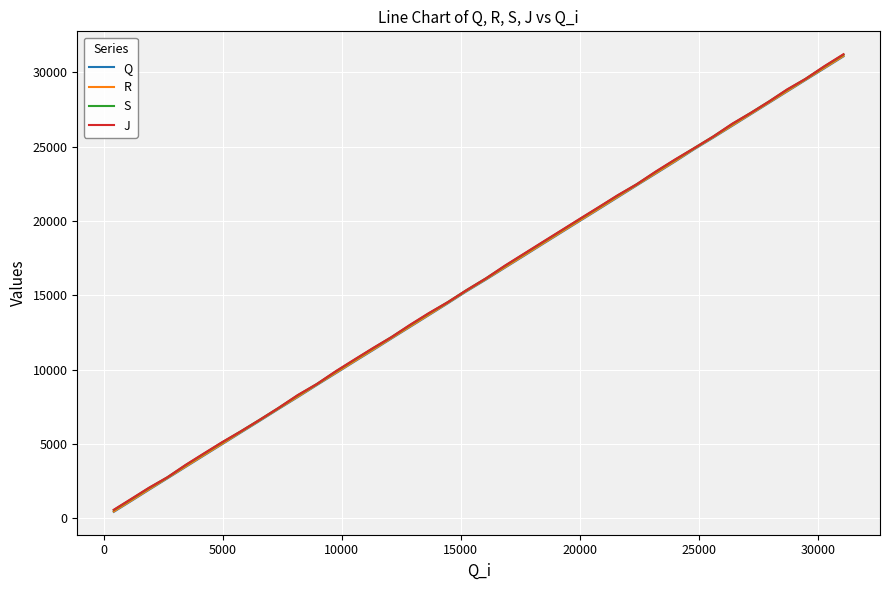

What is the average value of the Q series?

15683